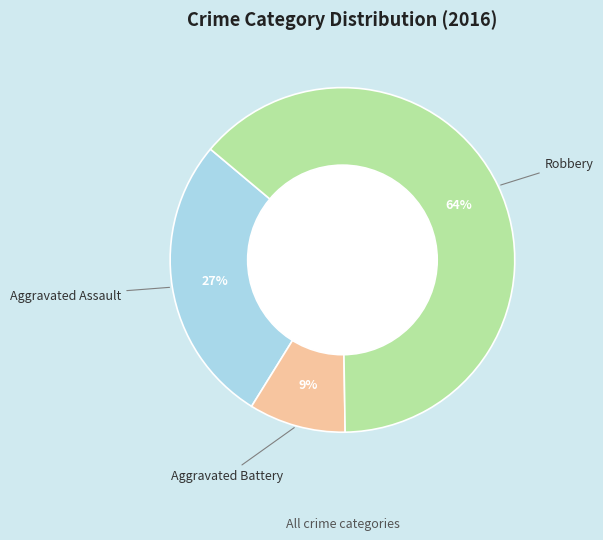

Is there any slice that represents more than half of the pie?

Yes